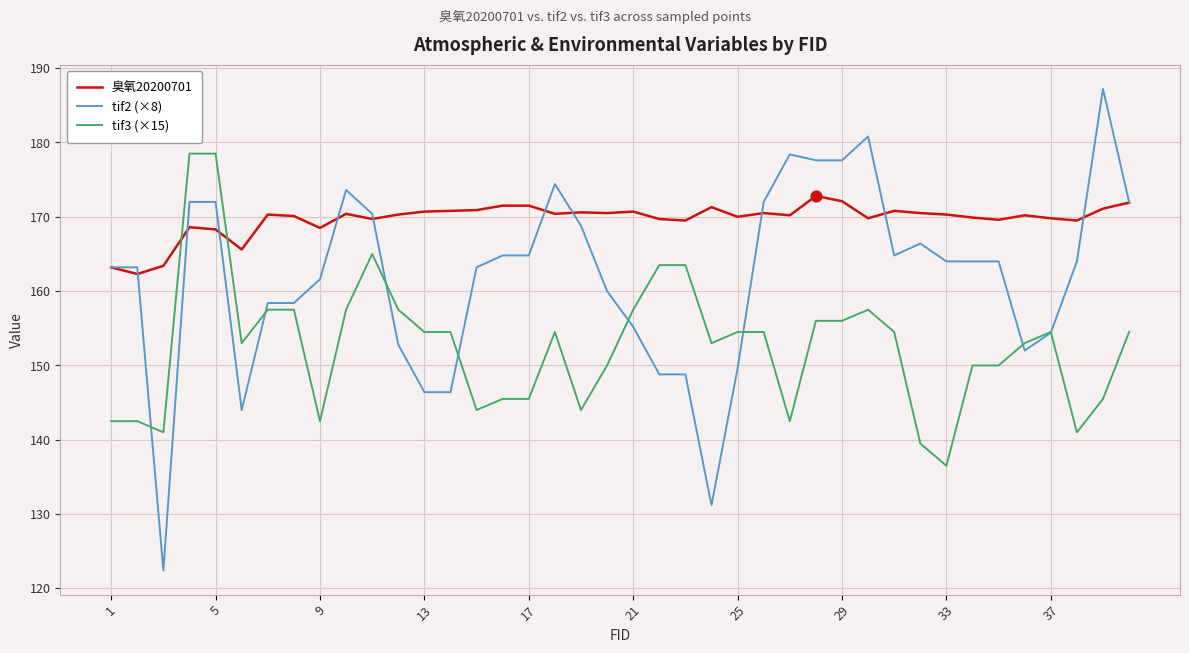

Which series has the largest total across all categories?

臭氧20200701